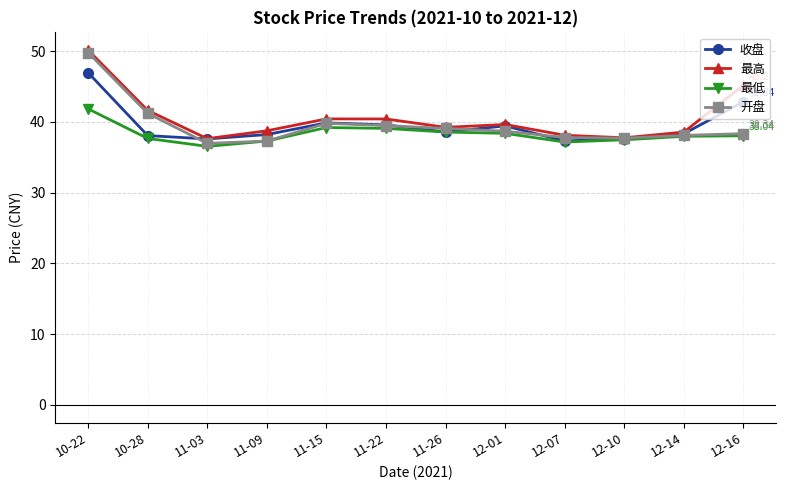

How many data points in 最高 are above 39?

7